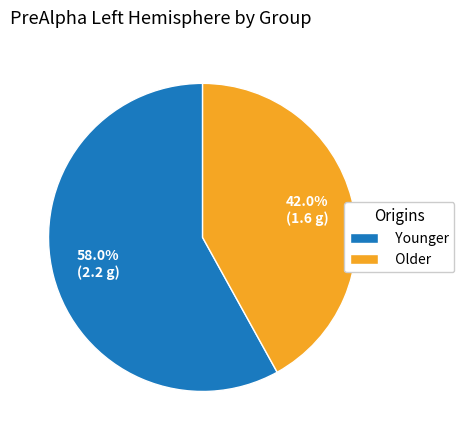

Count the number of slices in the pie.

2